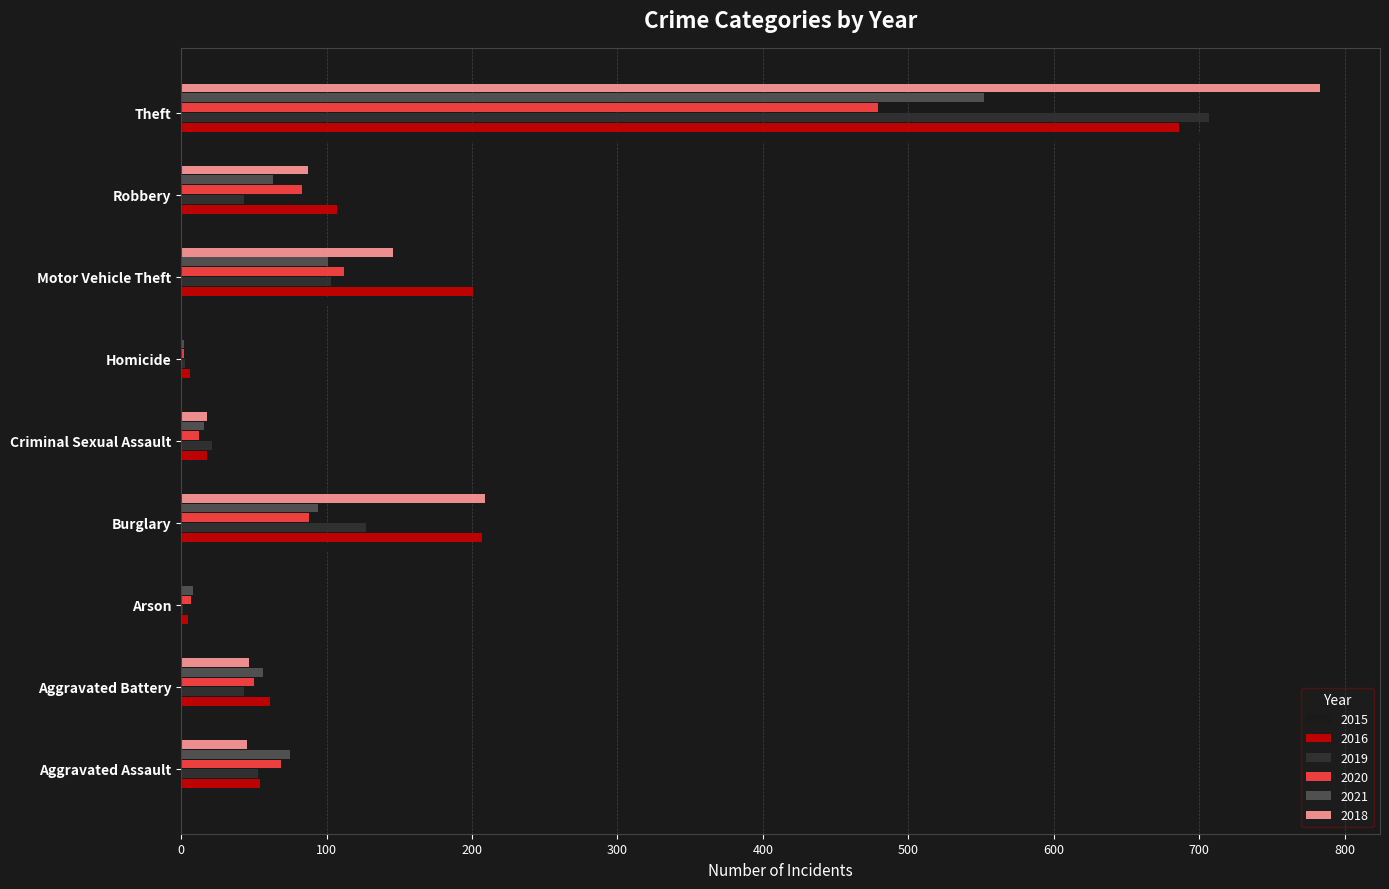

How many series are shown in this chart?

6